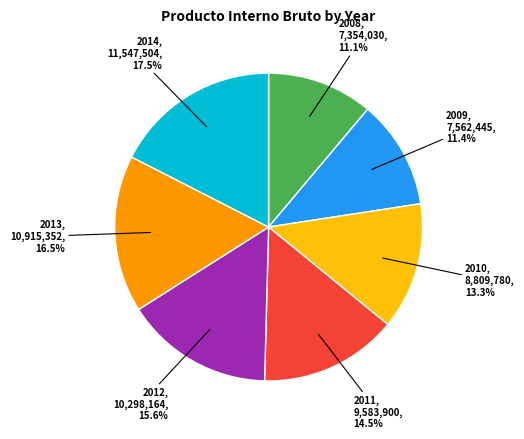

Does 2014 account for over 50% of the chart?

No